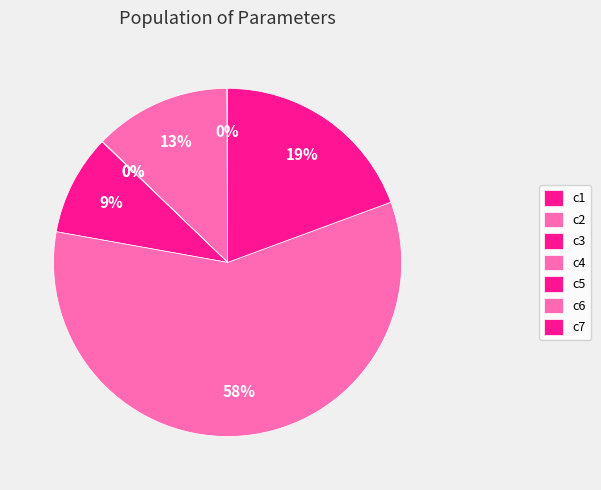

What is the change in value from c4 to c5?

+116.0